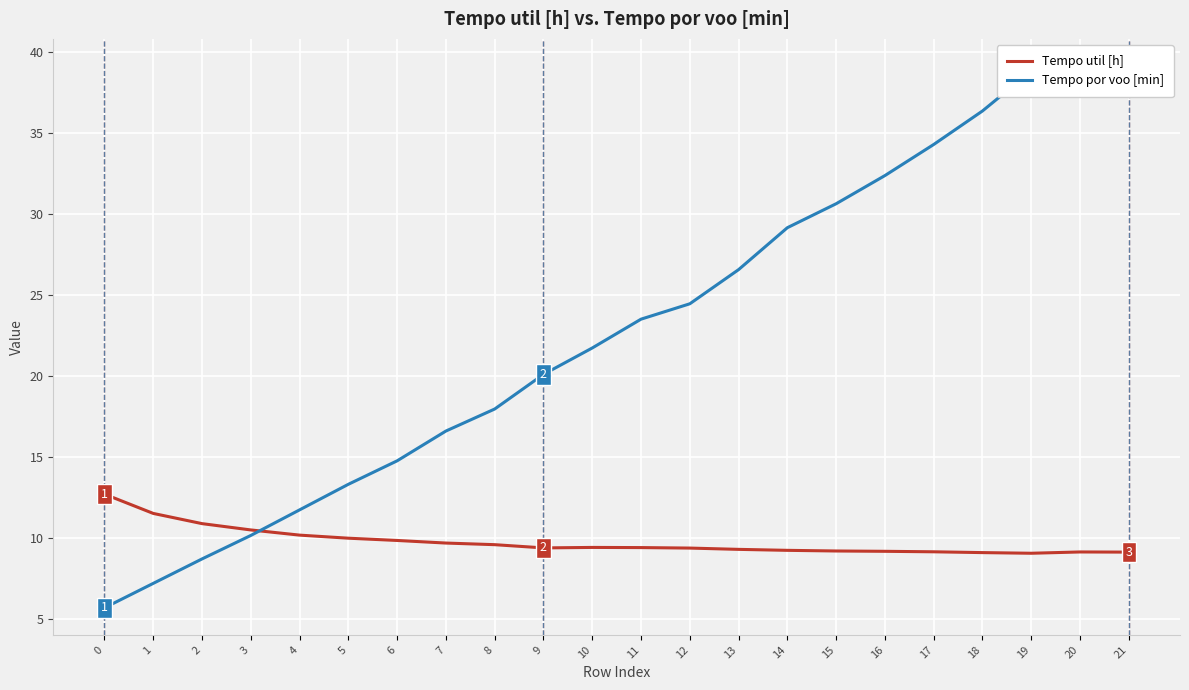

What is the sum of the Tempo por voo [min] values at 15 and 5?

44.0